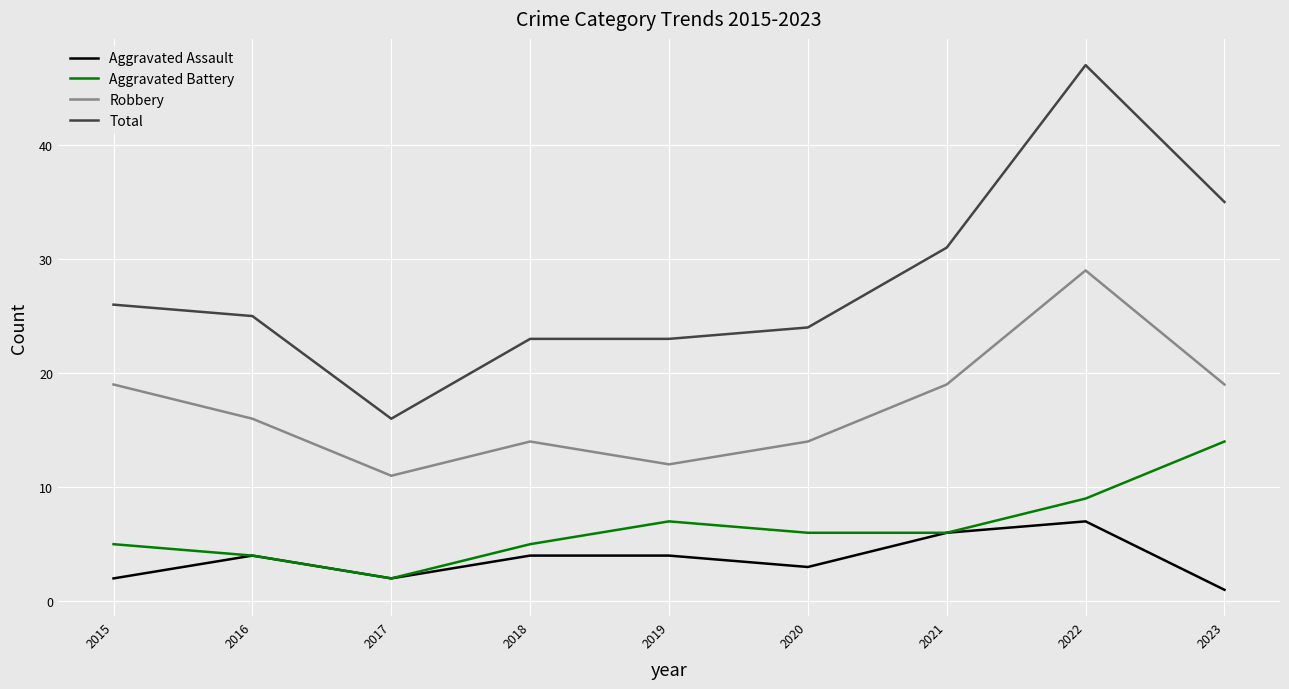

True or false: Robbery and Aggravated Assault intersect in this chart.

False